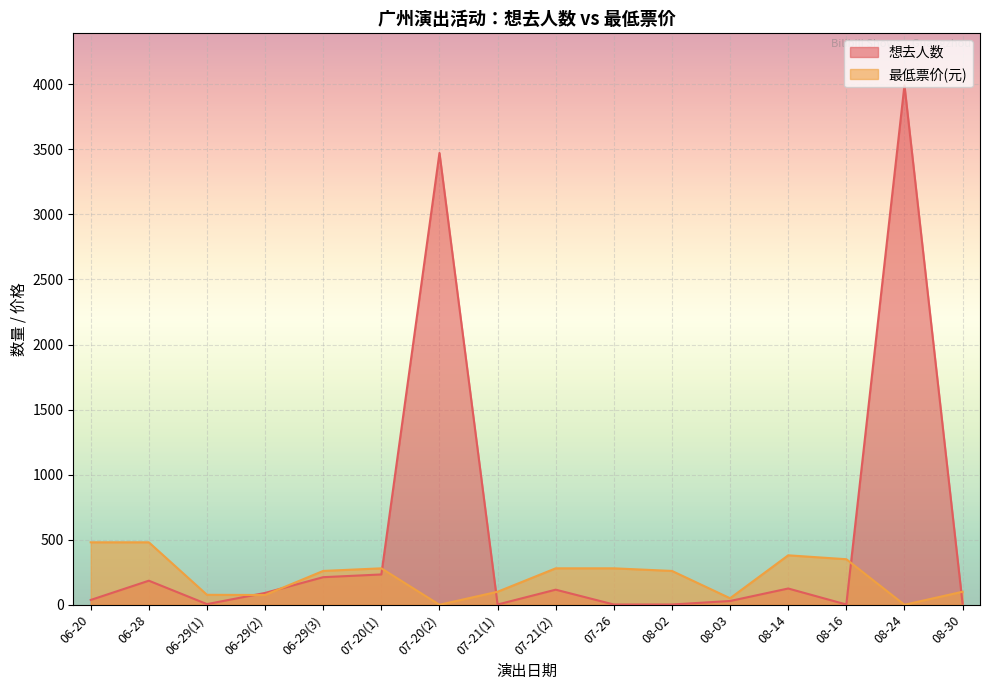

True or false: 想去人数 and 最低票价 intersect in this chart.

True